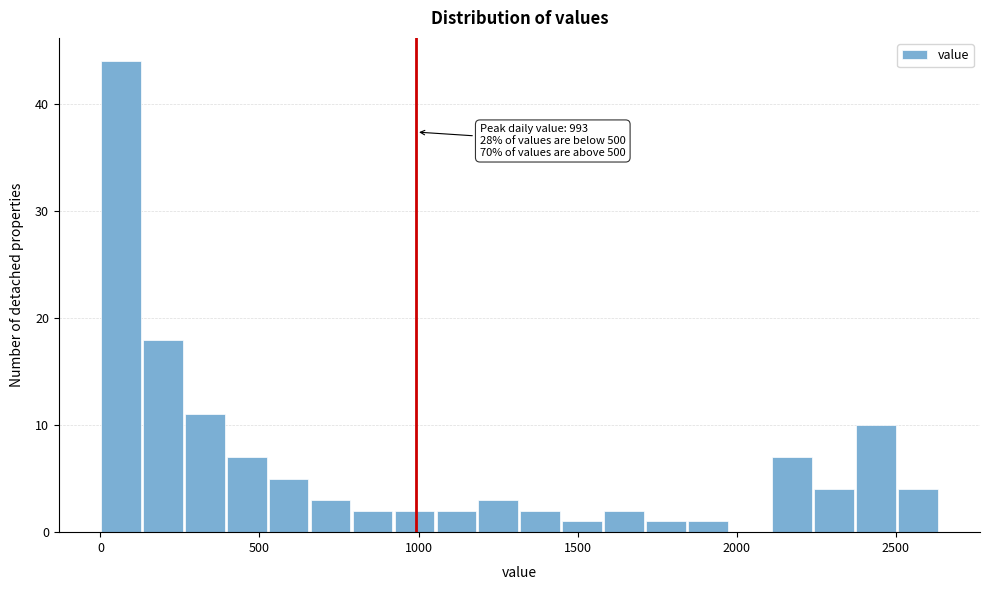

Read against the x-axis, roughly where is the centre of the tallest bar?

50